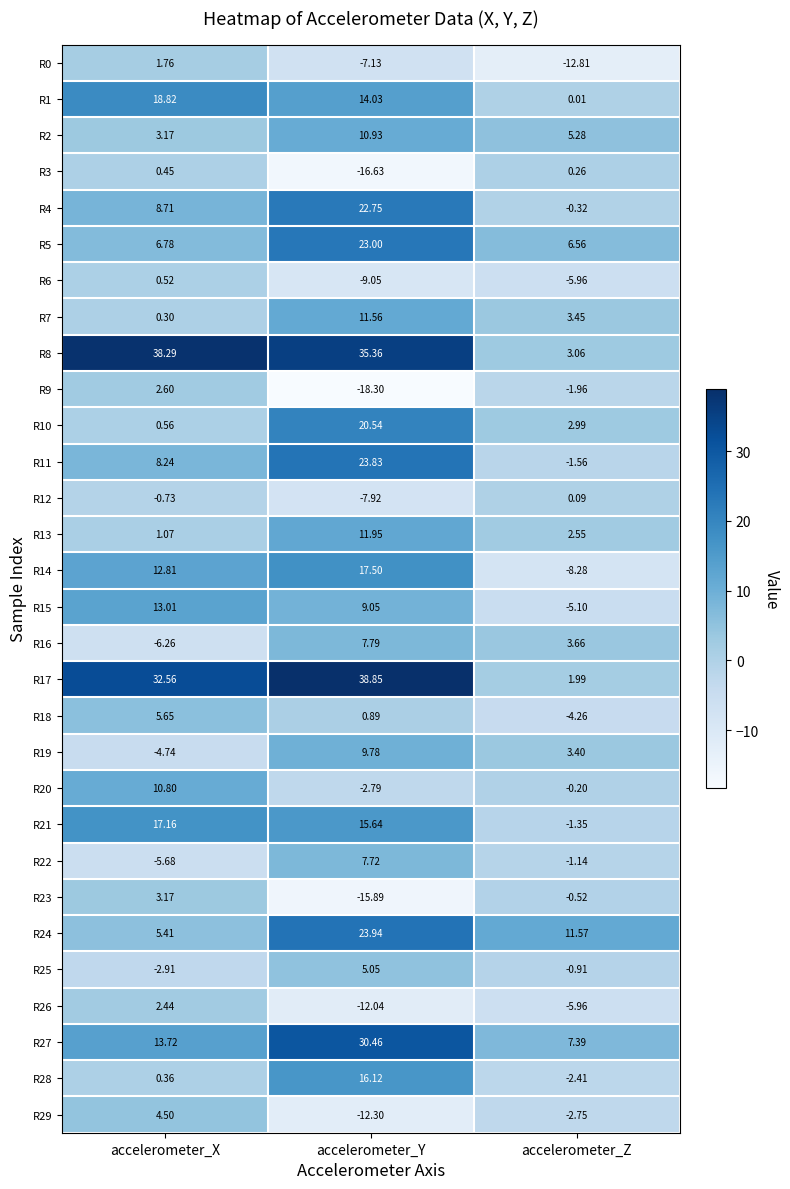

Rank the categories by R18 value from lowest to highest.

accelerometer_Z, accelerometer_Y, accelerometer_X